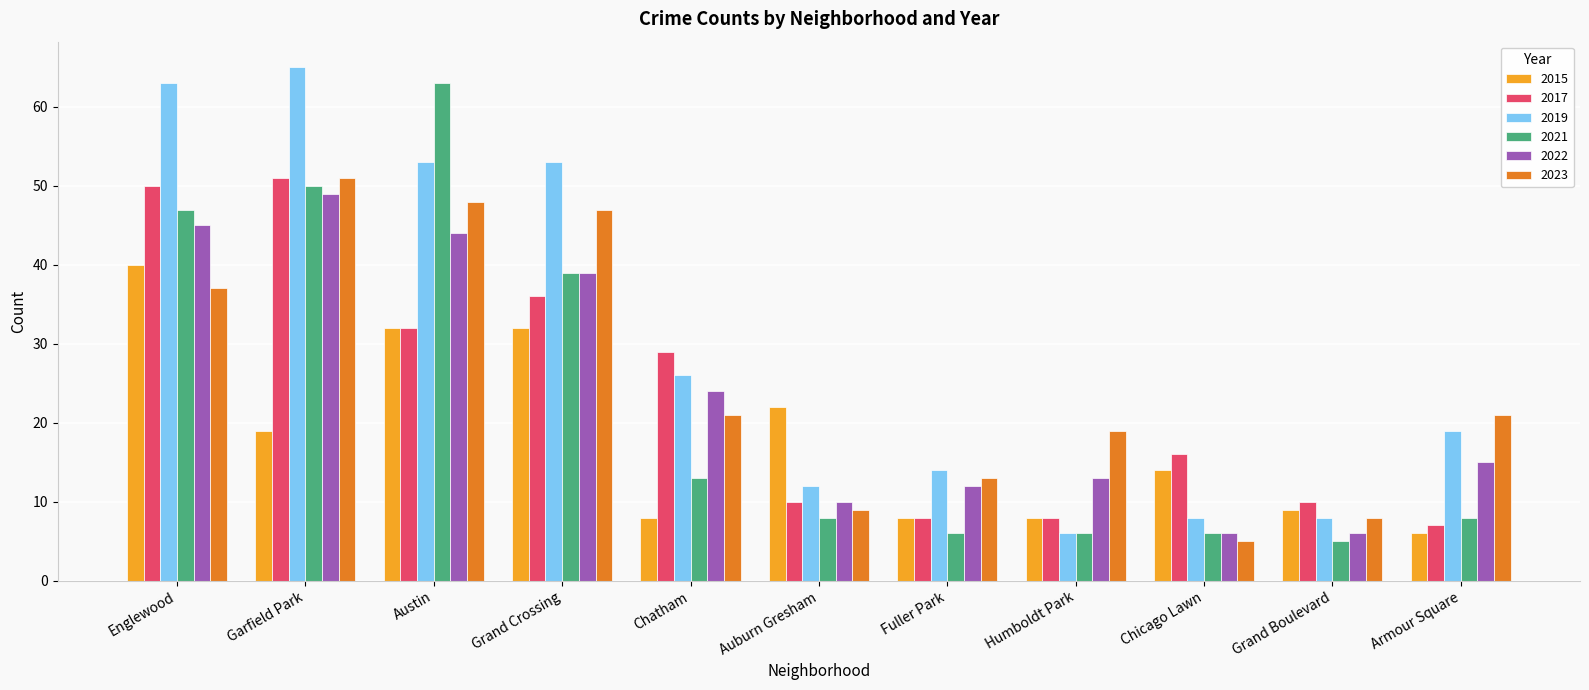

The 2022 series shows 3 at Fuller Park. True or false?

False